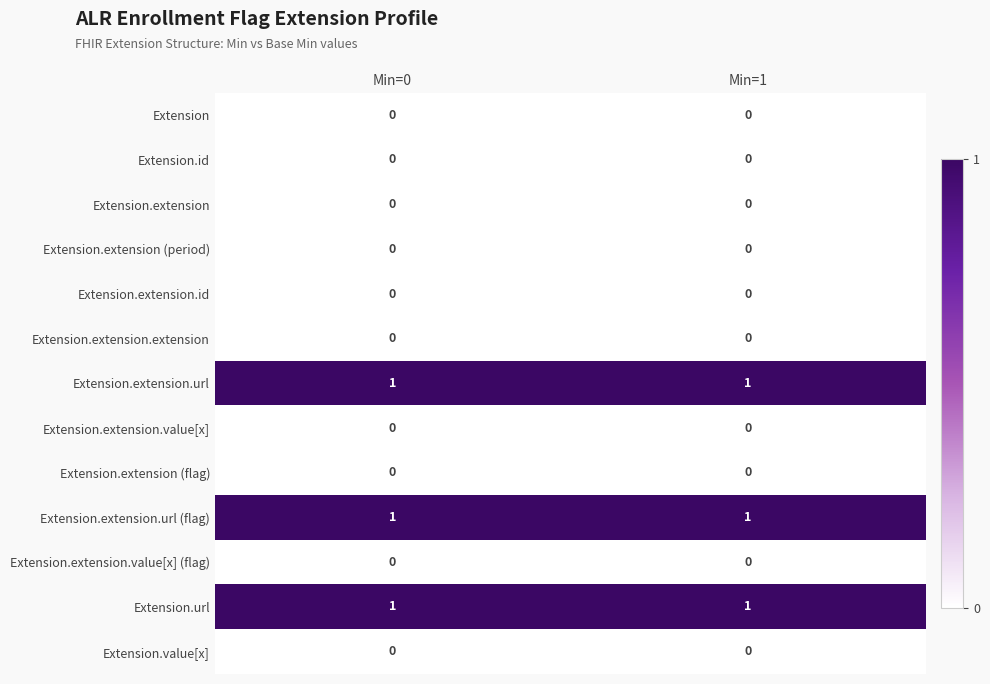

True or false: Extension.extension.value[x] has a value of 0 at Min=1.

True